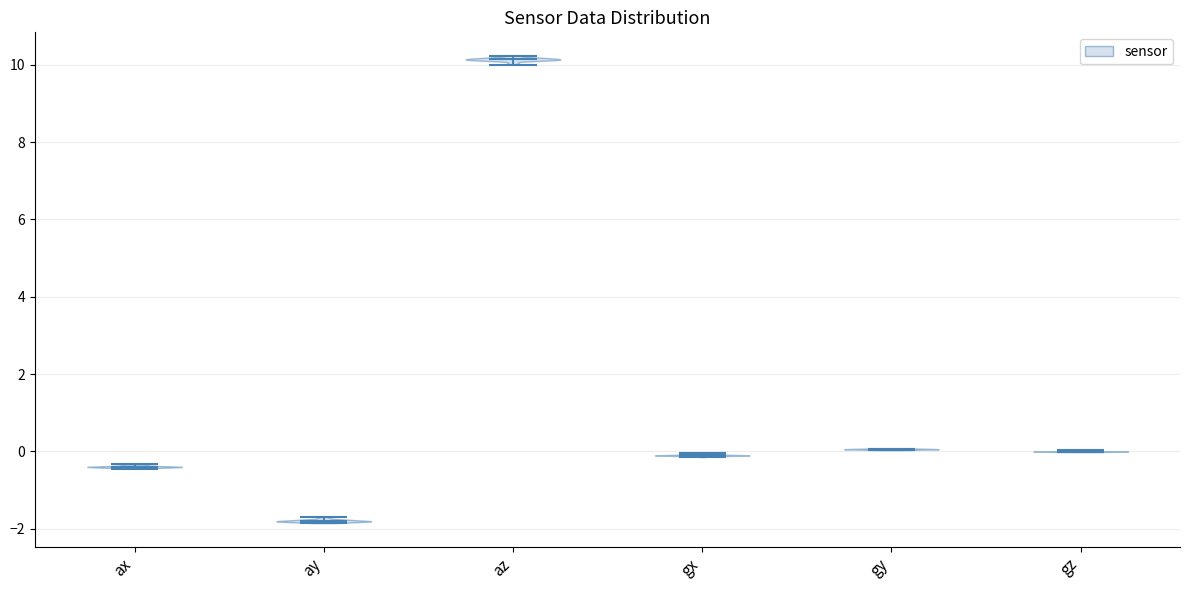

Reading left to right, read every violin against the y-axis: where its median line is, and the lowest and highest points it reaches. The values are not printed on the chart, so give them approximately, as read against the axis.

ax: median line -0.4, lowest point -0.4, highest point -0.4
ay: median line -1.8, lowest point -1.8, highest point -1.6
az: median line 10.2, lowest point 10.0, highest point 10.2
gx: median line 0.0, lowest point -0.2, highest point 0.0
gy: median line 0.0, lowest point 0.0, highest point 0.0
gz: median line 0.0, lowest point 0.0, highest point 0.0